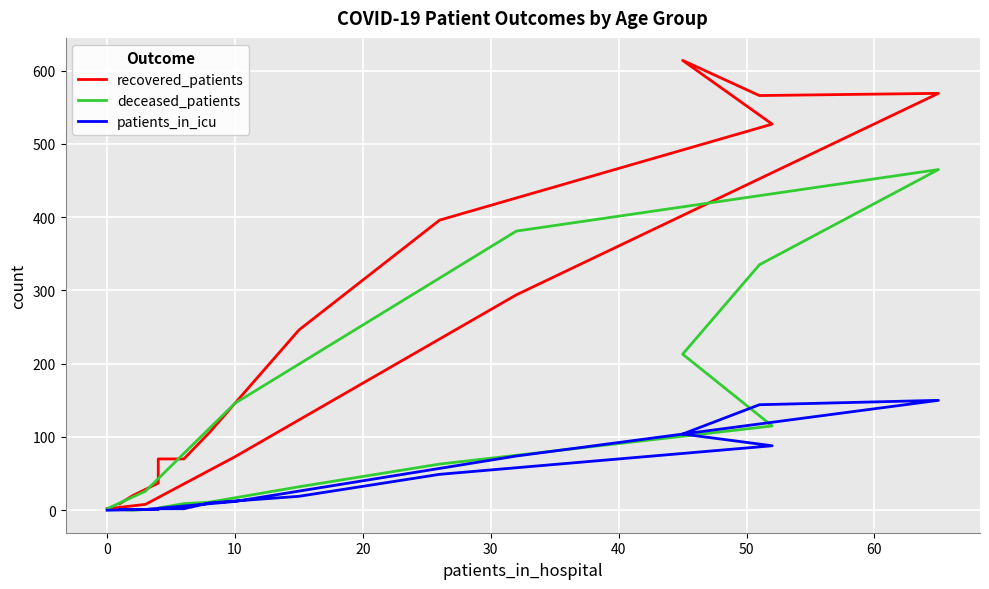

How many times do recovered_patients and deceased_patients cross each other?

1